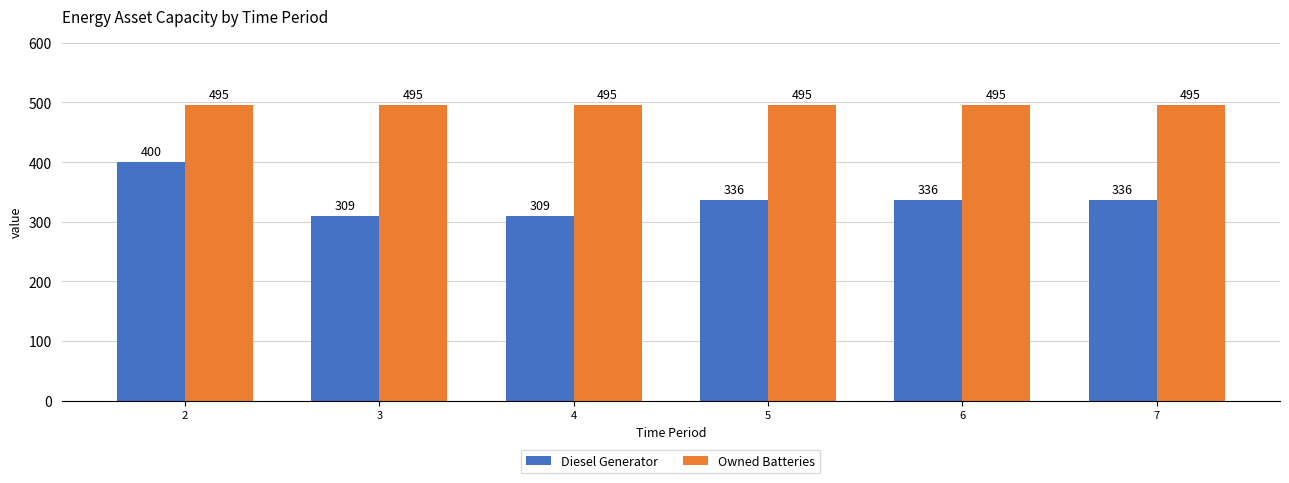

The Owned Batteries series shows 495 at 5. True or false?

True